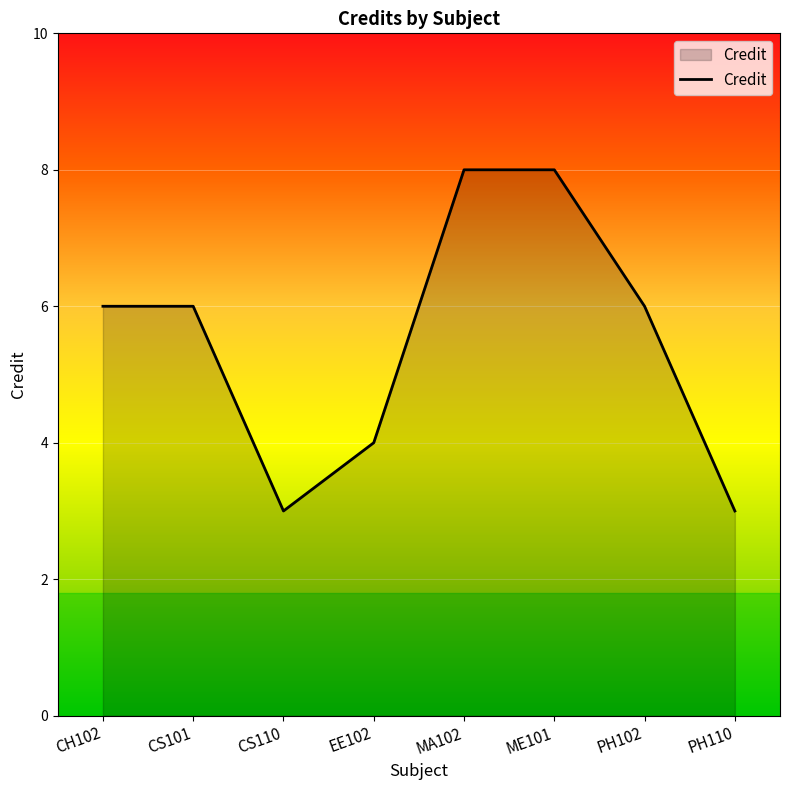

True or false: the data shows 3 at CS110.

True